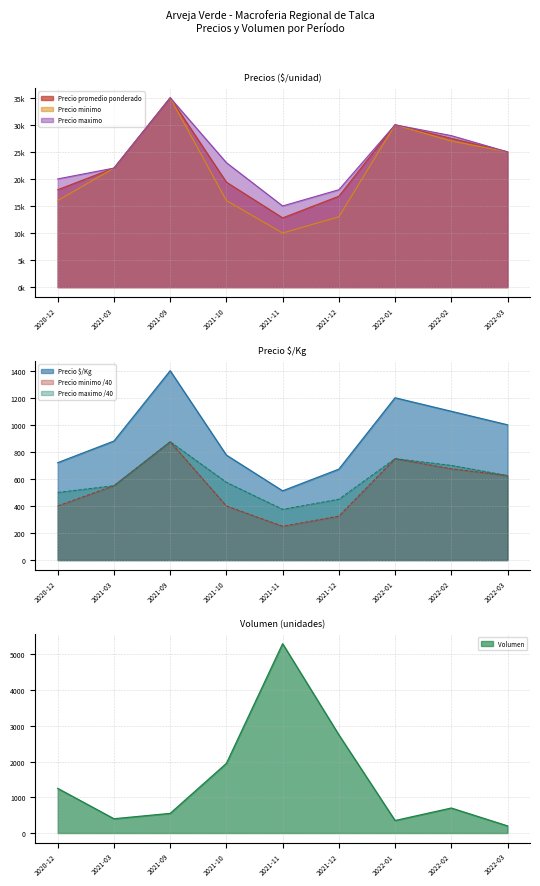

Is the value of Volumen at 2020-12 greater than the value of Precio maximo at 2021-10?

No